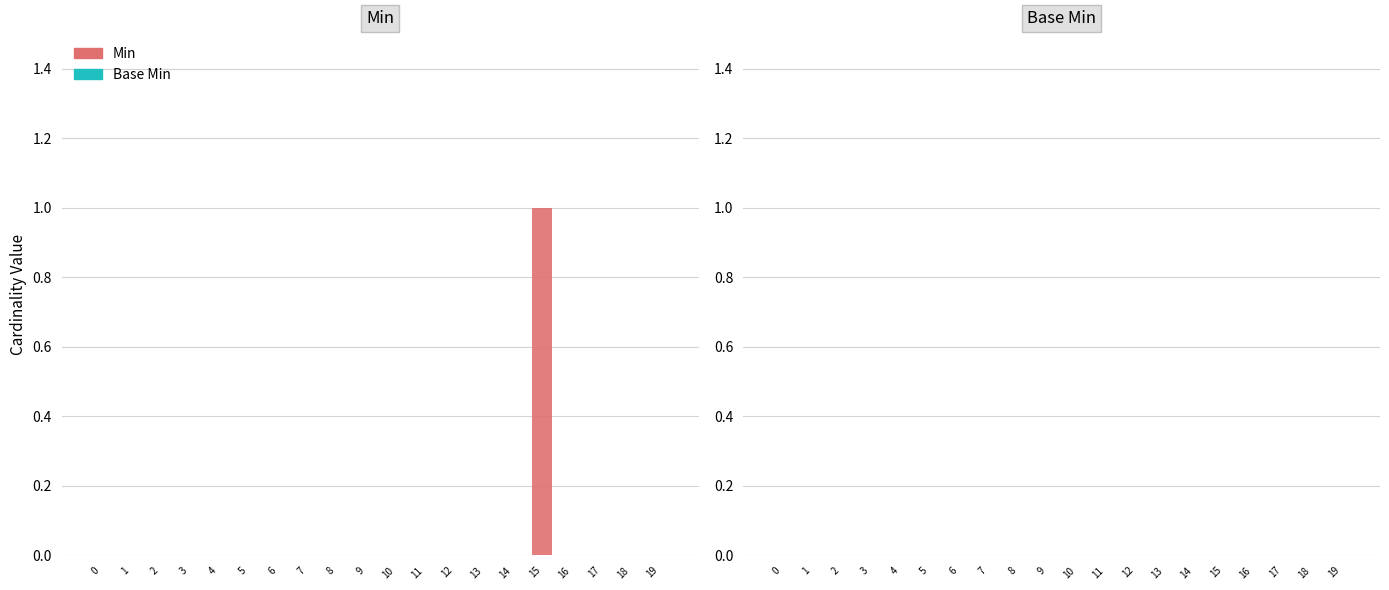

True or false: the data shows 0 at 4.

True